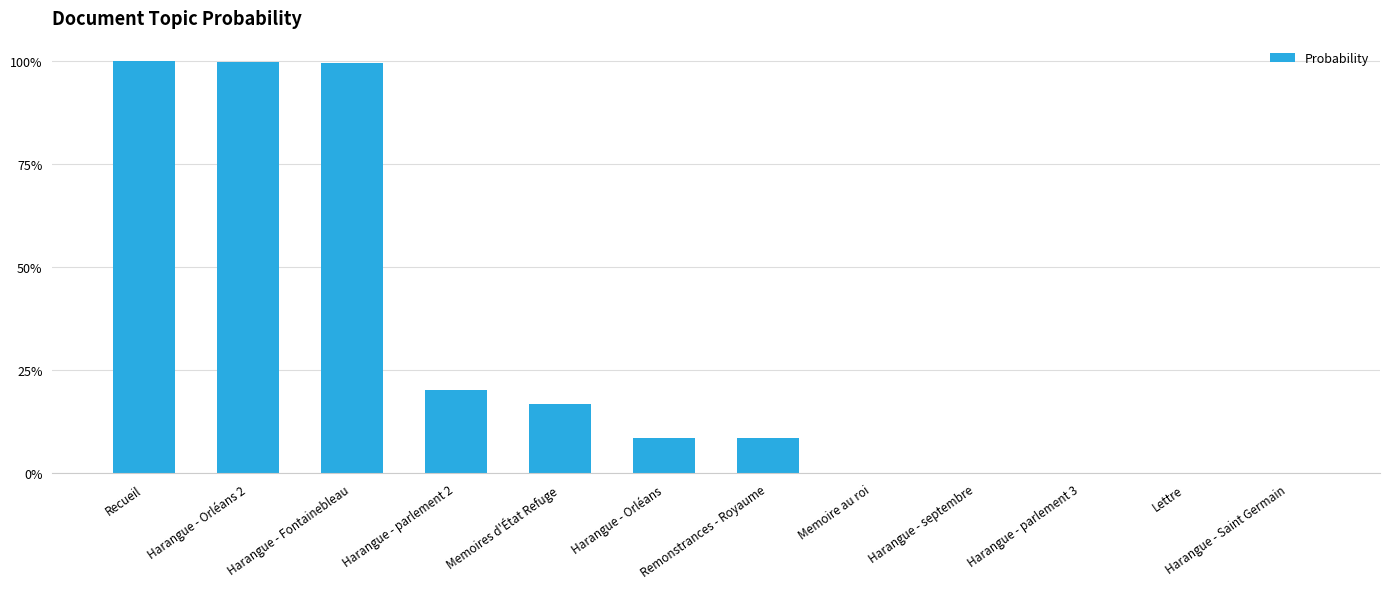

What is the greatest value displayed?

1.0